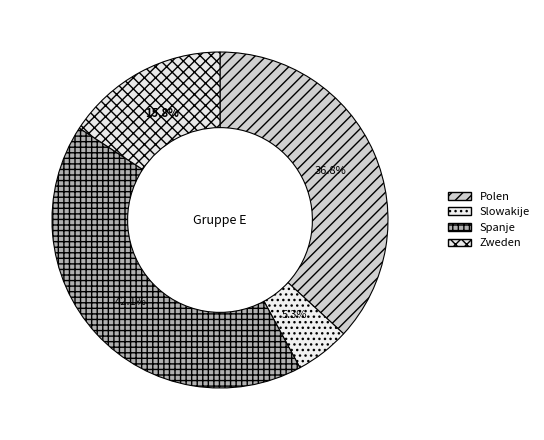

The Polen slice represents 47% of the pie. True or false?

False